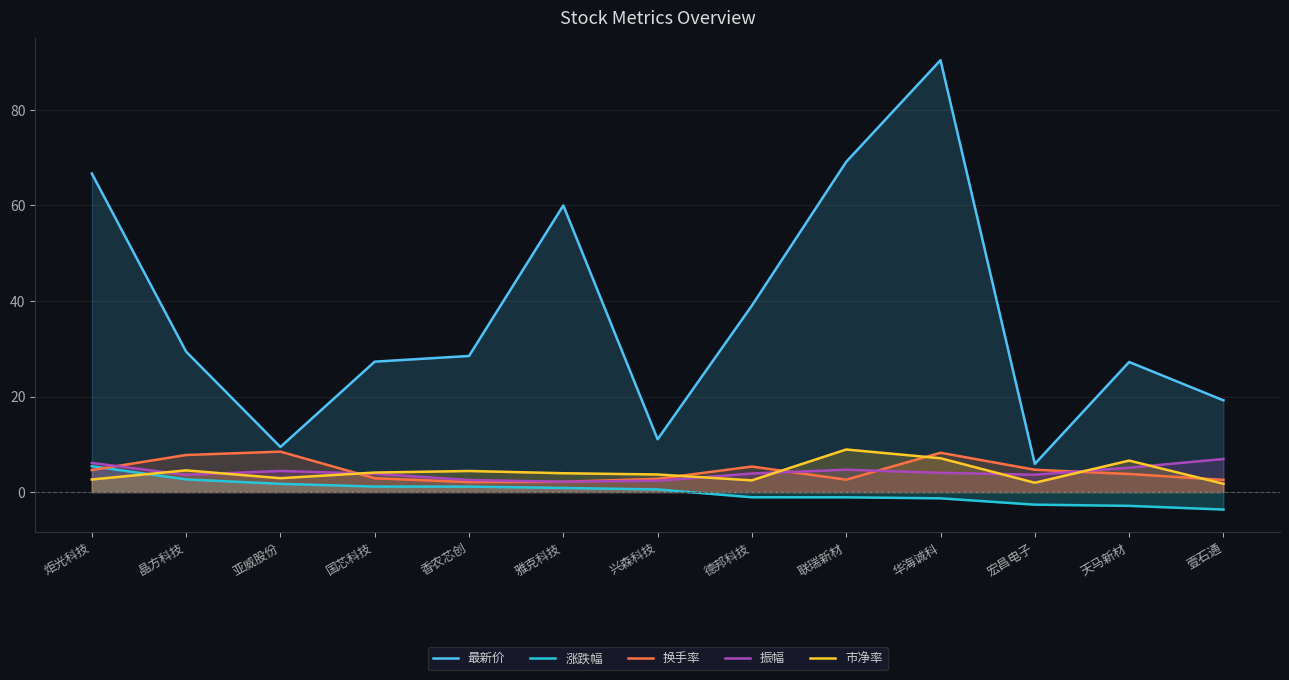

Which category has the highest value across all series?

华海诚科